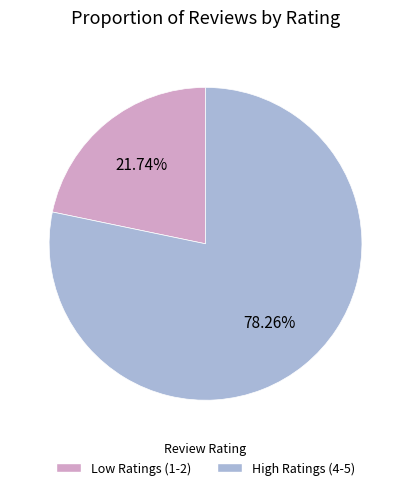

Is there a majority slice in this chart?

Yes